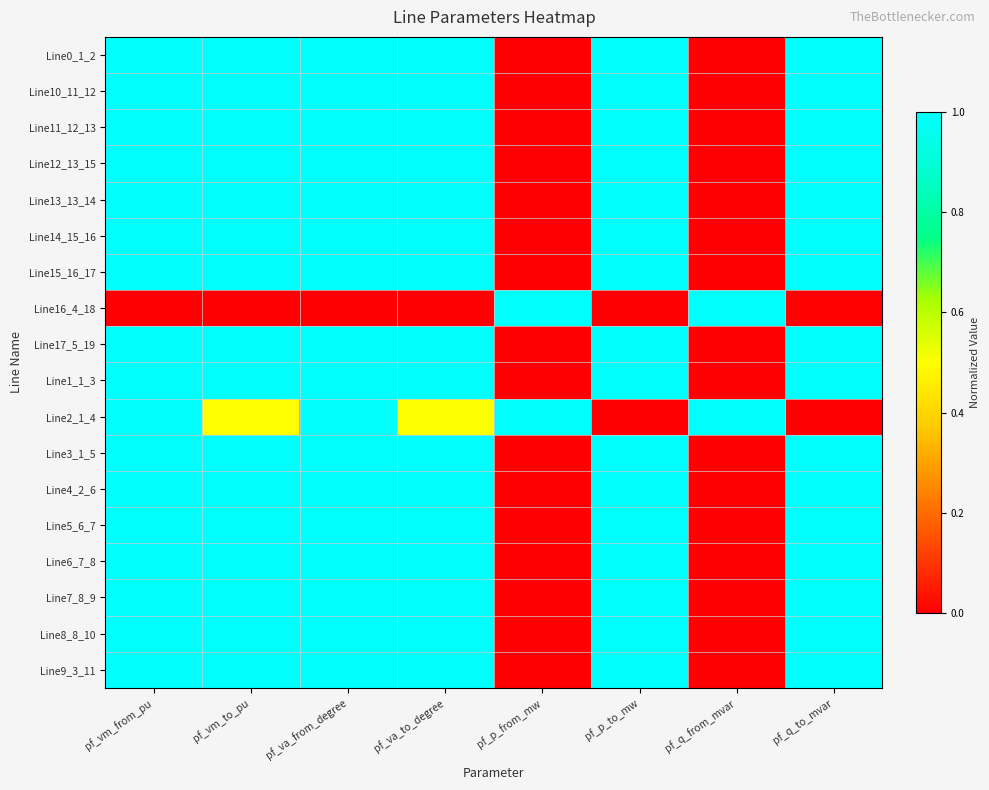

What is the difference between the highest and lowest values at pf_p_from_mw?

1.0